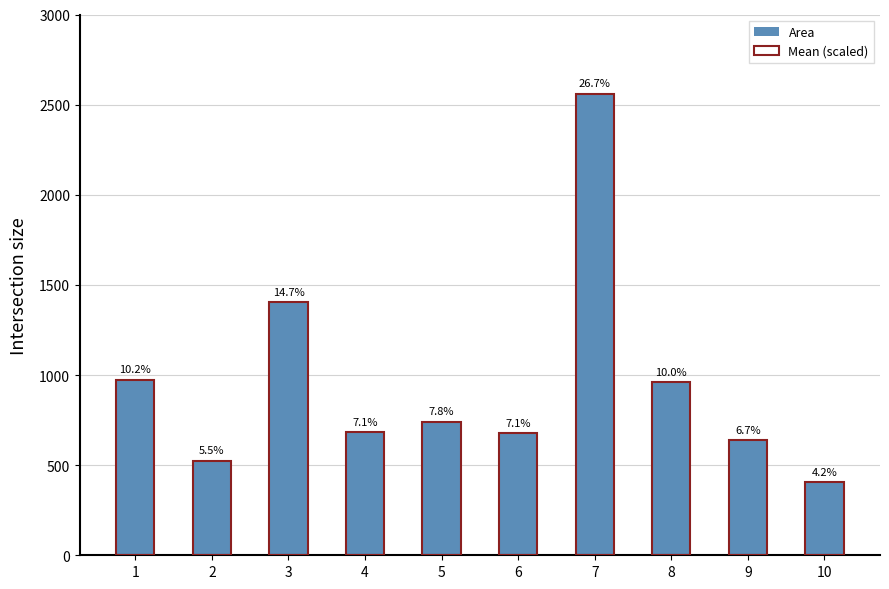

True or false: Mean (scaled) has a value of 493 at 8.

False